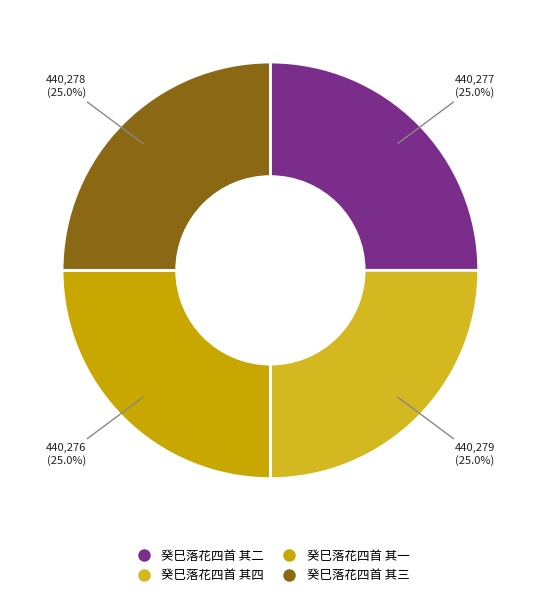

Is there any slice that represents more than half of the pie?

No